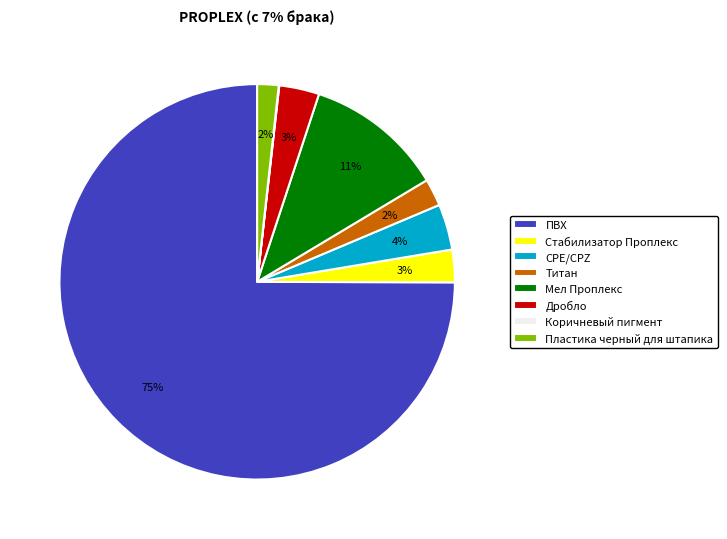

What is the majority slice?

ПВХ